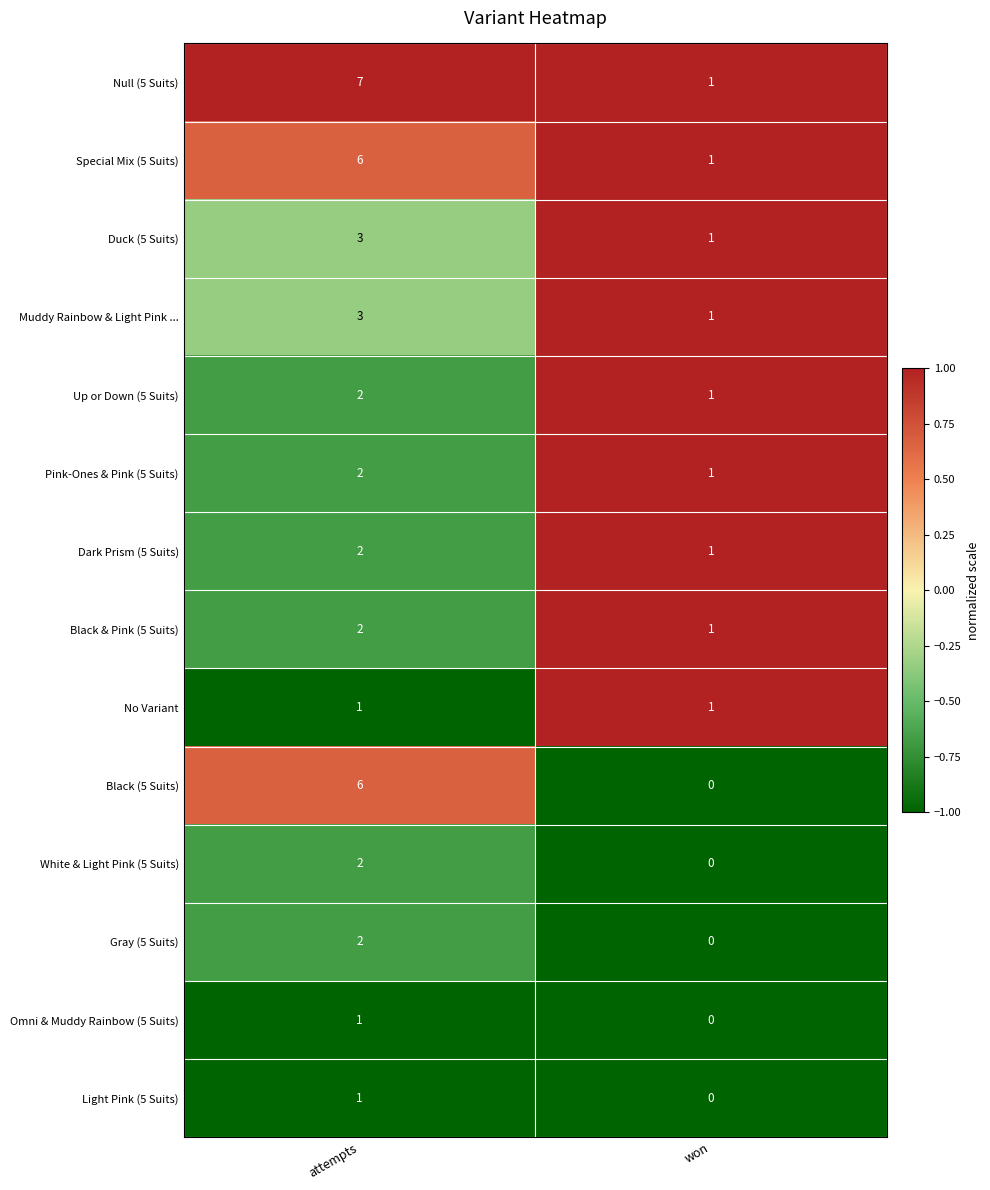

At how many categories does at least one series exceed 0?

2